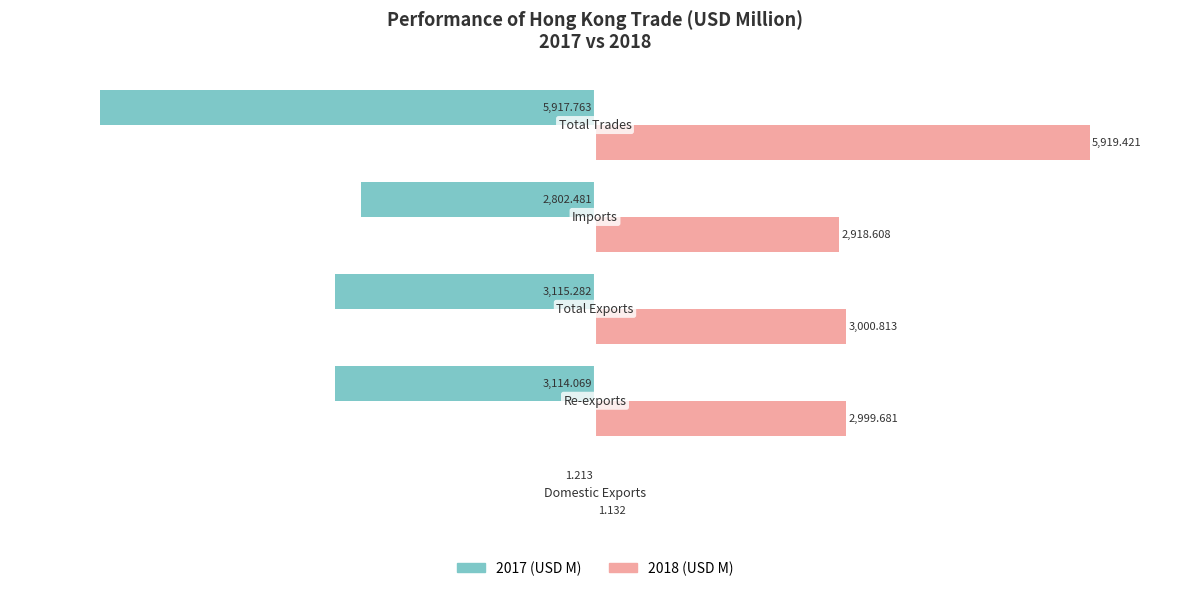

Count the number of data series in this chart.

2